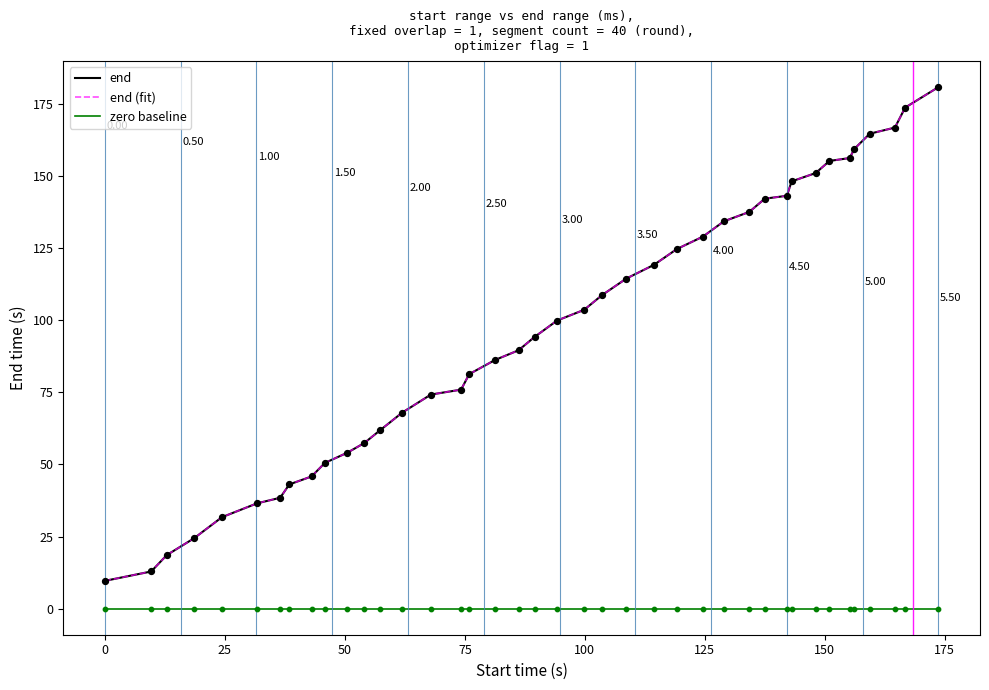

At how many categories does at least one series exceed 80?

24